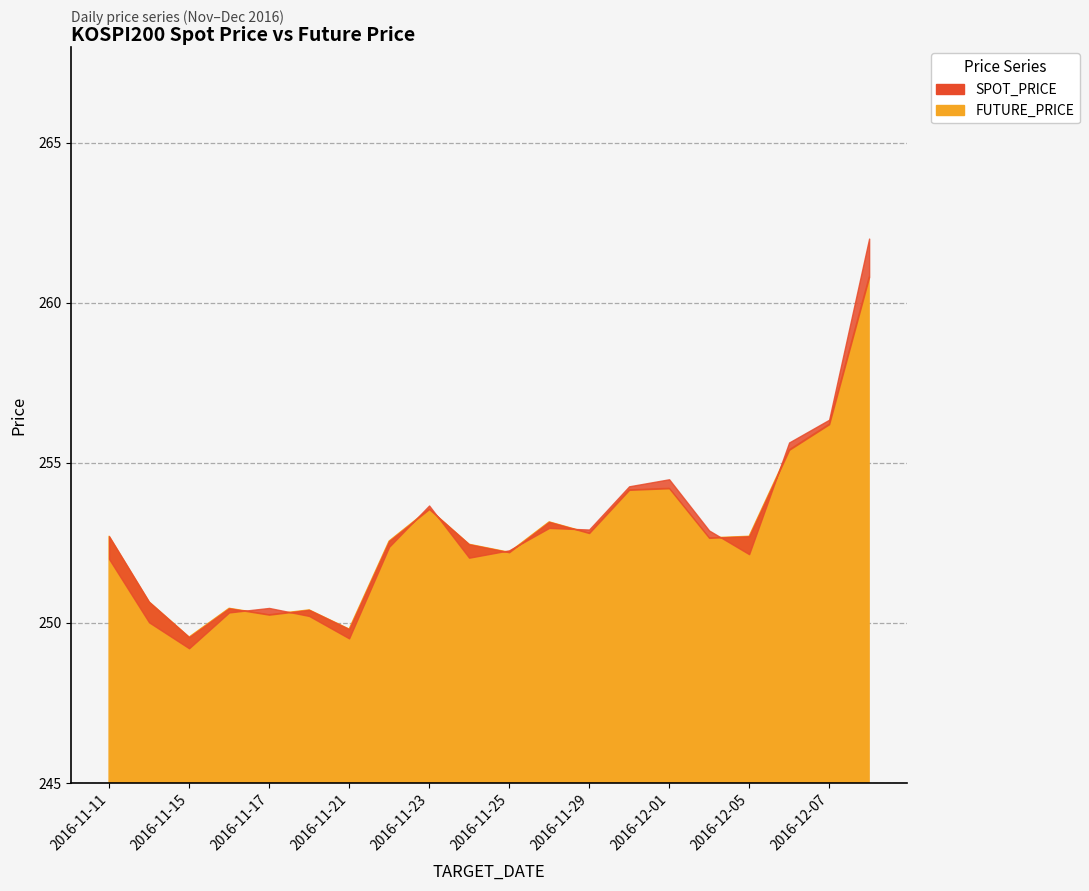

Which label corresponds to the smallest value in the chart?

2016-11-15